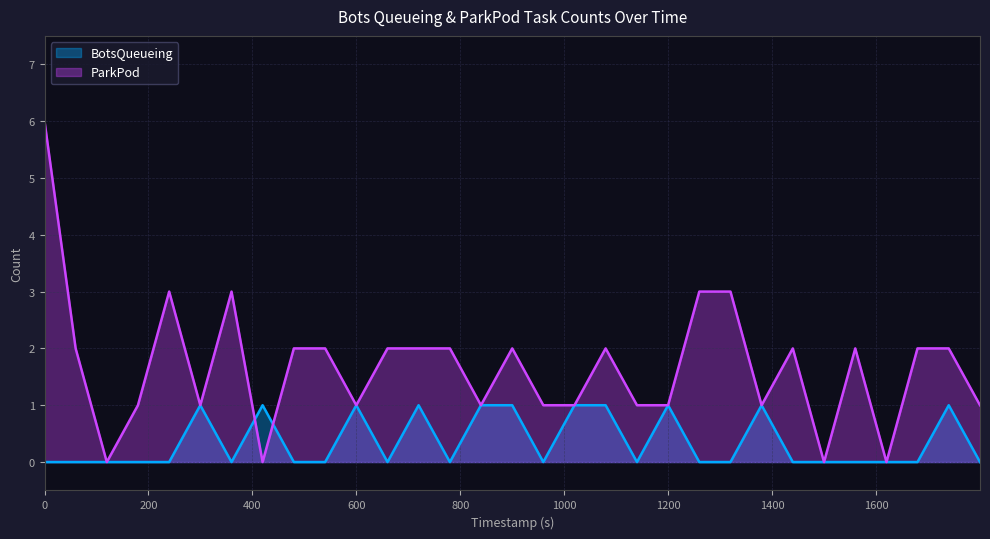

How many interior local valleys does the BotsQueueing series have?

5